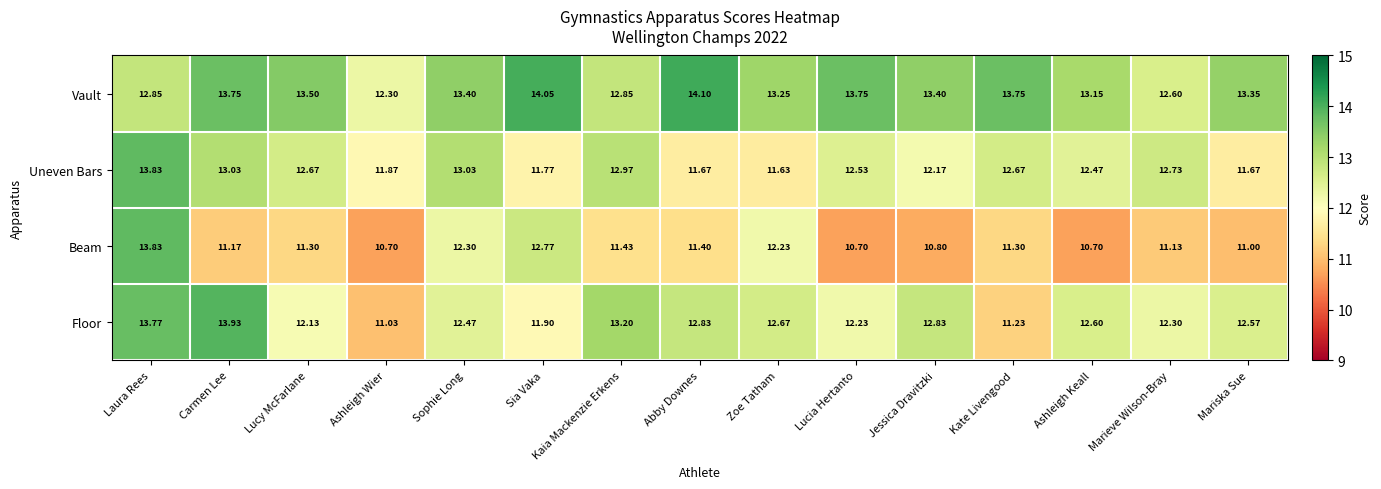

Which series has the largest total across all categories?

Vault